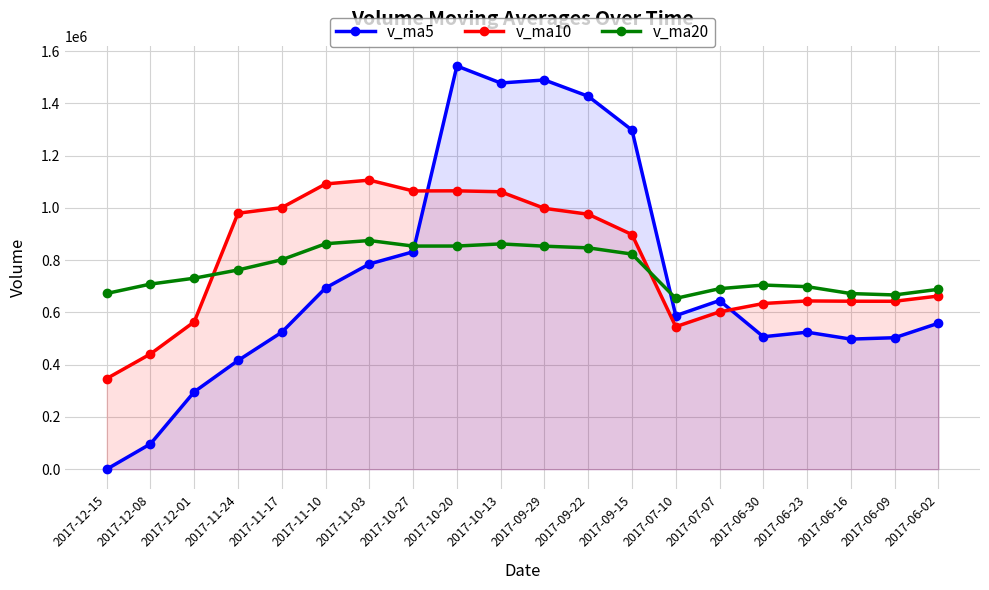

Where do v_ma10 and v_ma5 first cross each other?

2017-10-27 and 2017-10-20